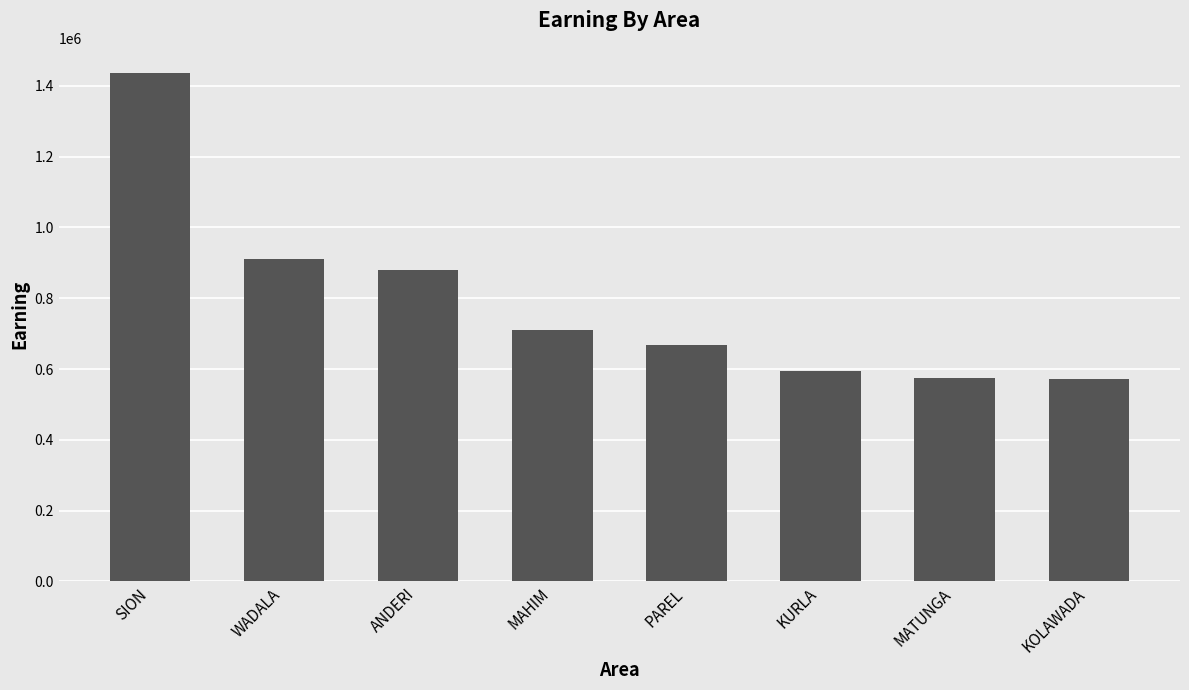

What is the difference between the maximum and minimum values?

864693.8